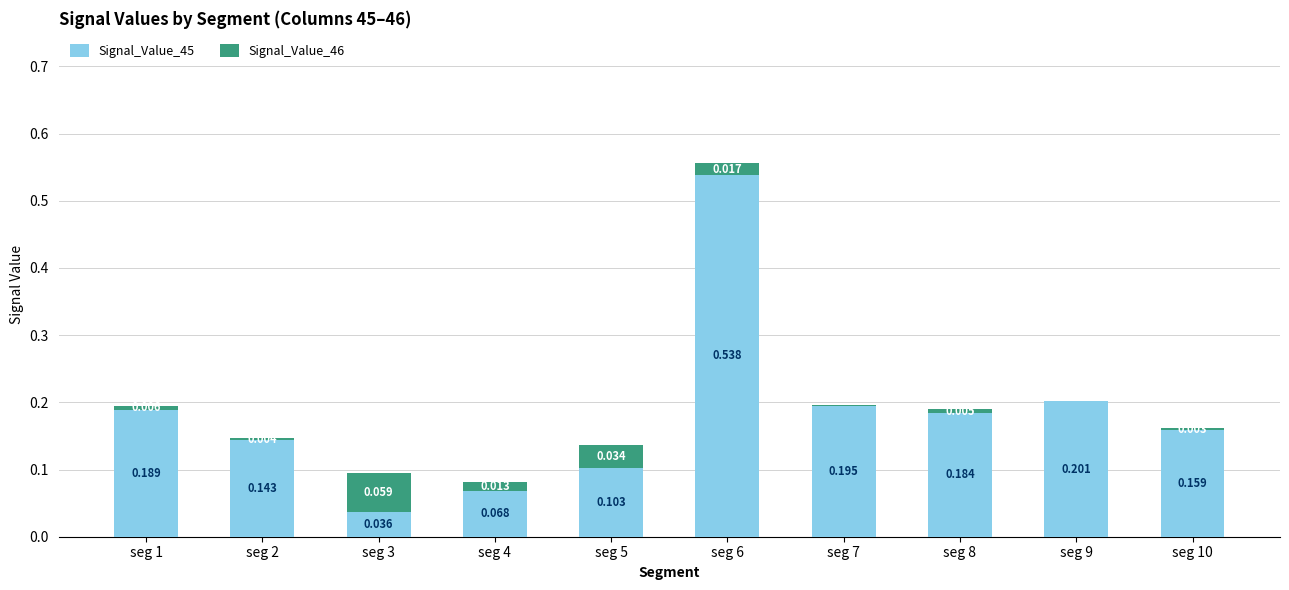

Does the chart contain stacked bars?

Yes